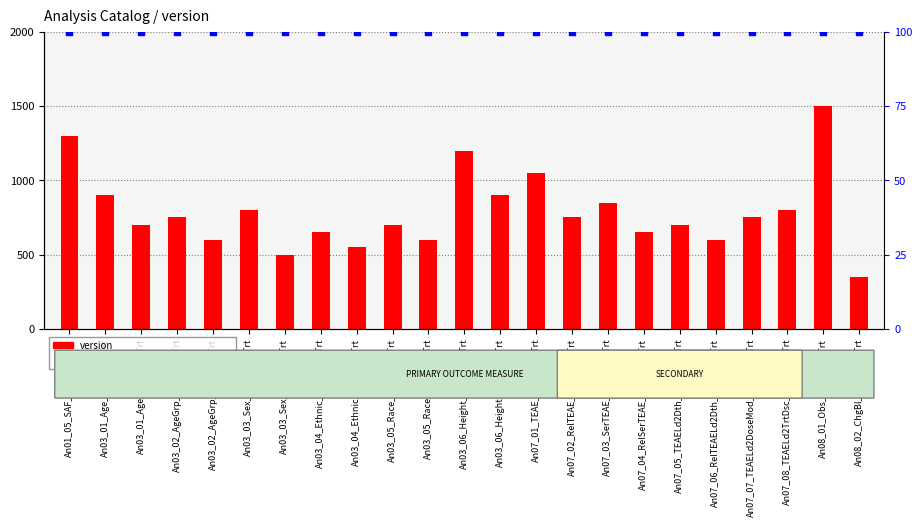

What are all the series names shown in the legend?

version, percentile rank within the sample